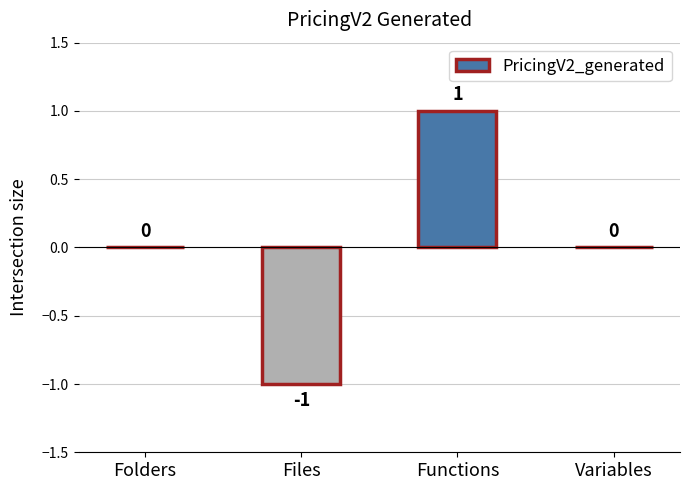

How many series are shown in this chart?

1